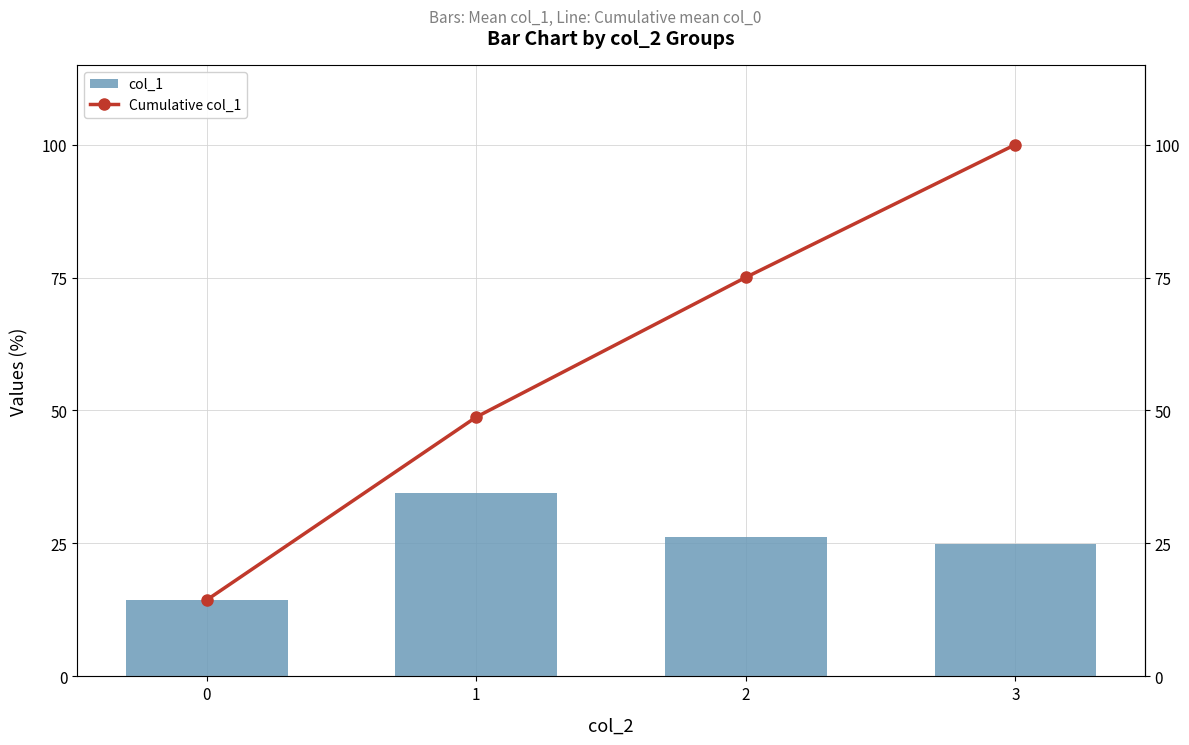

What is the highest value of the col_1 series?

34.4